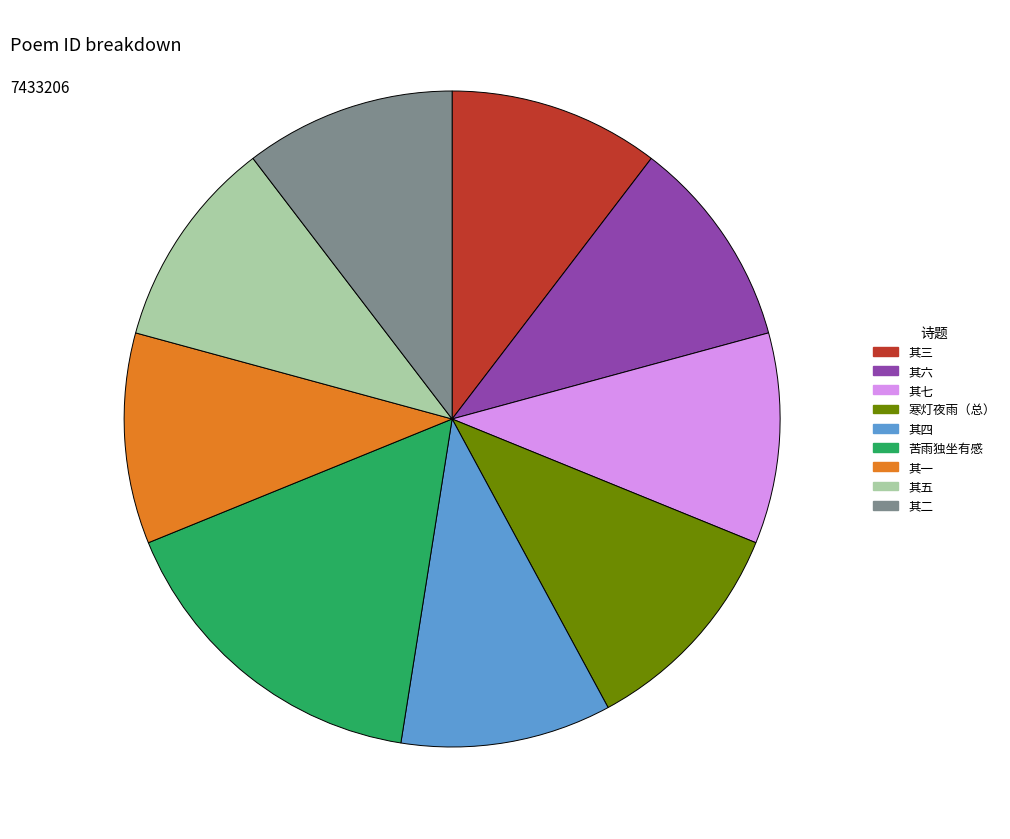

Is there any slice that represents more than half of the pie?

No